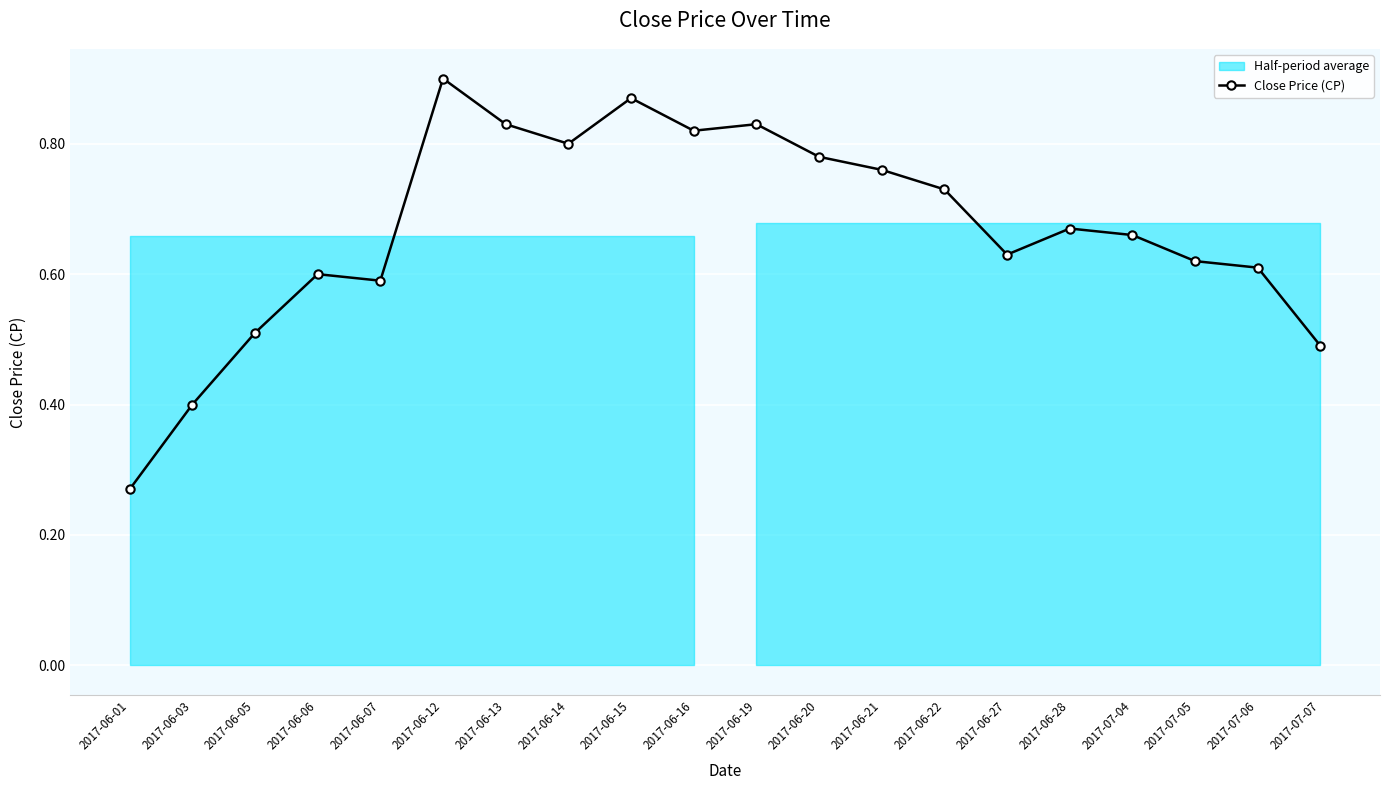

Rank the categories by value from lowest to highest.

2017-06-01, 2017-06-03, 2017-07-07, 2017-06-05, 2017-06-07, 2017-06-06, 2017-07-06, 2017-07-05, 2017-06-27, 2017-07-04, 2017-06-28, 2017-06-22, 2017-06-21, 2017-06-20, 2017-06-14, 2017-06-16, 2017-06-13, 2017-06-19, 2017-06-15, 2017-06-12